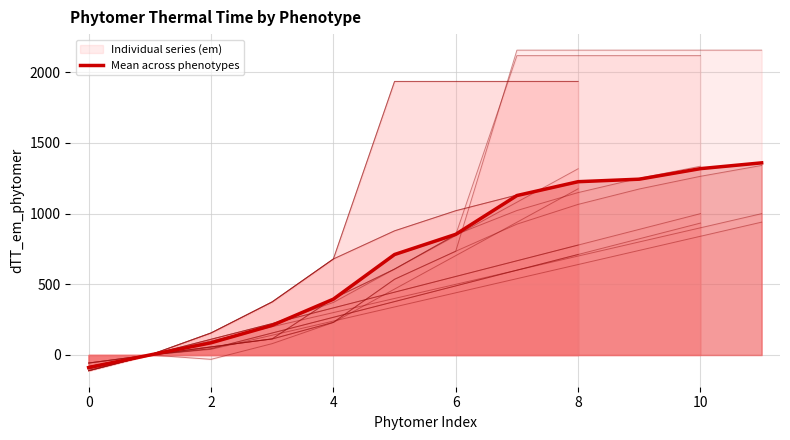

What is the maximum value for Mean across phenotypes?

1359.5